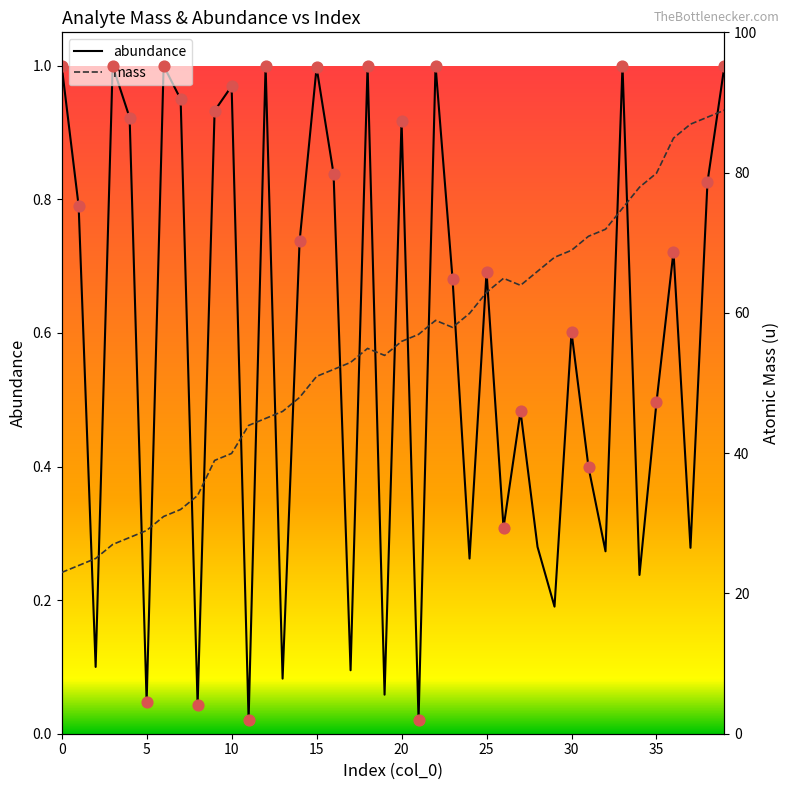

Which series has the largest total across all categories?

mass